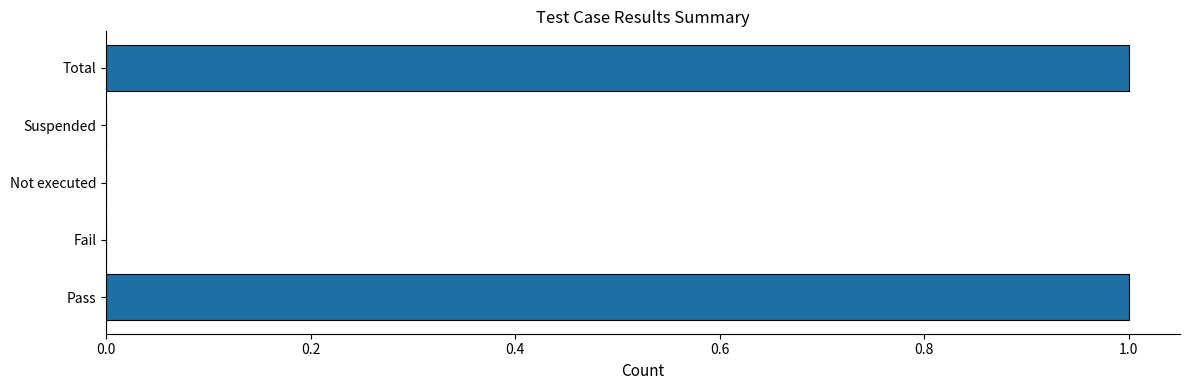

Count the number of data series in this chart.

1